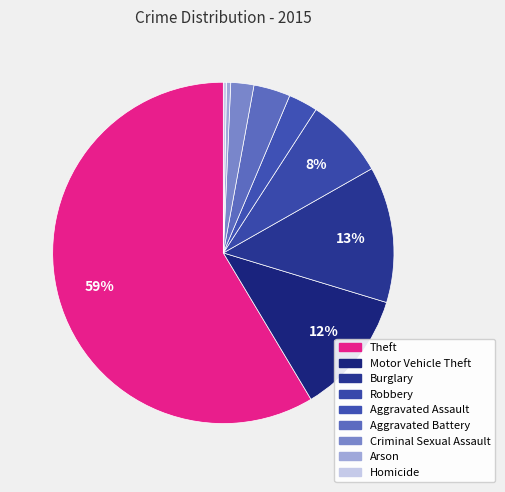

To the nearest percent, what percentage of the pie is Aggravated Assault?

3%